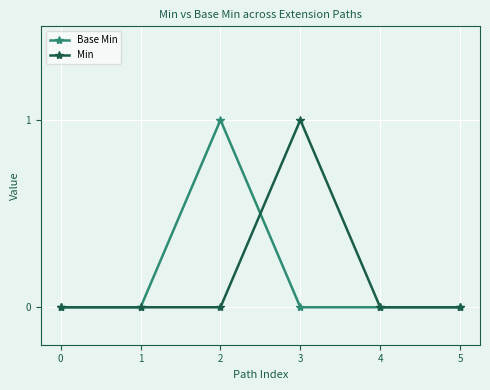

What is the greatest value displayed?

1